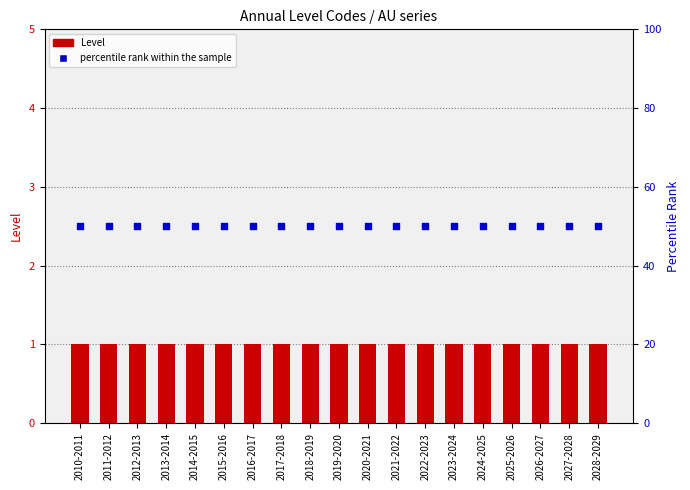

At which category is the sum across all series the highest?

2010-2011